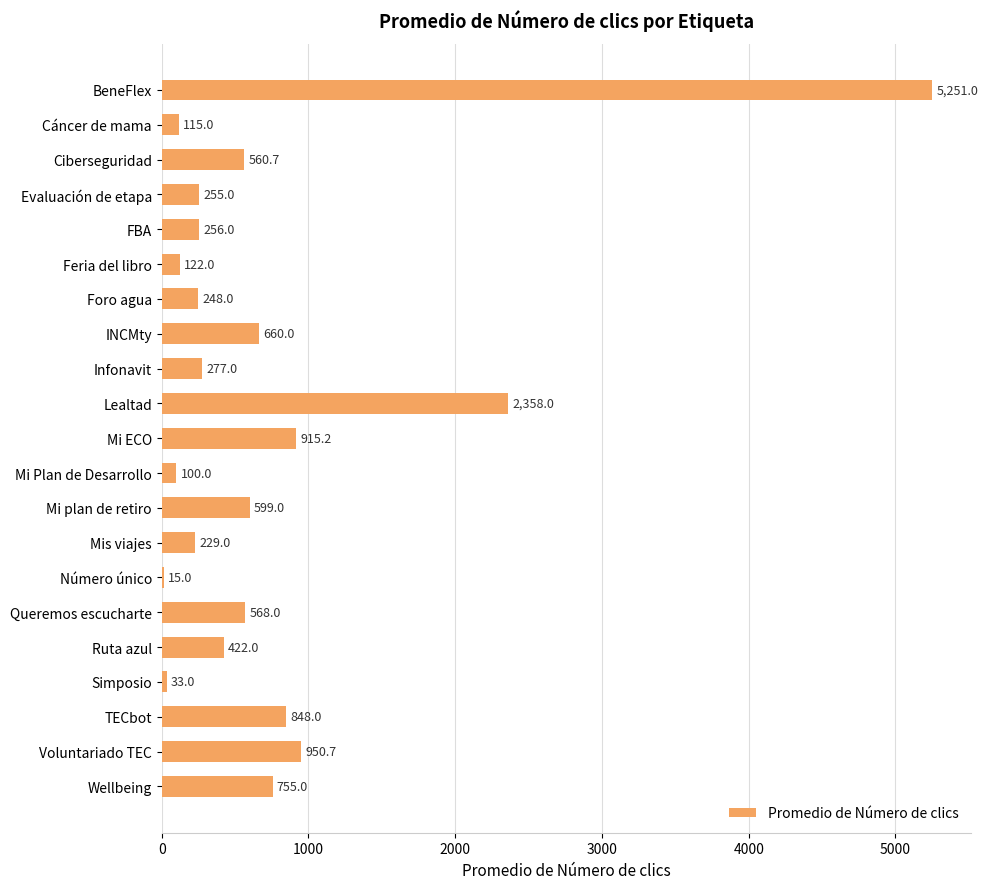

The value at Queremos escucharte is 800.8. True or false?

False